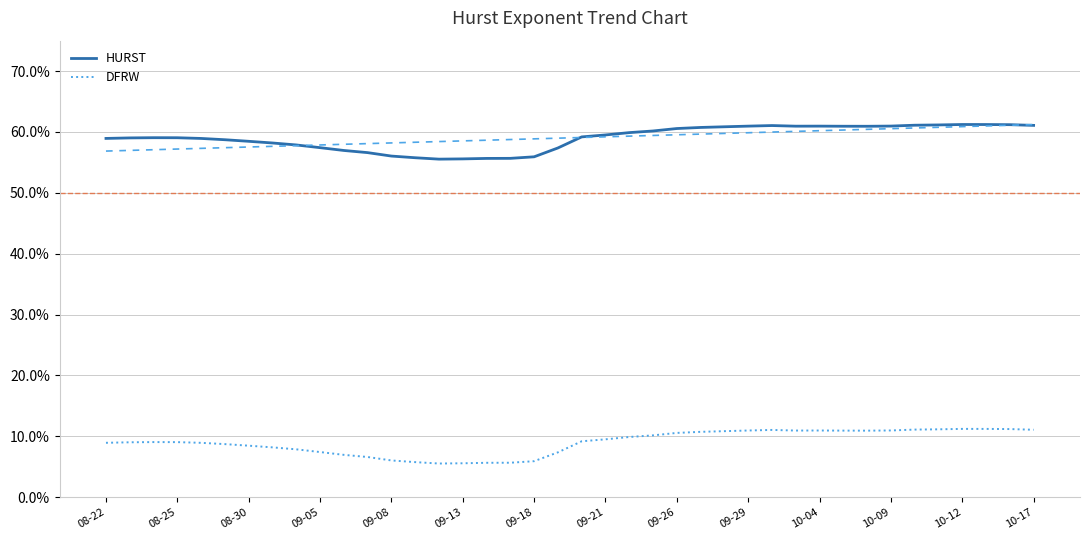

The DFRW series shows 0.1 at 10-09. True or false?

False